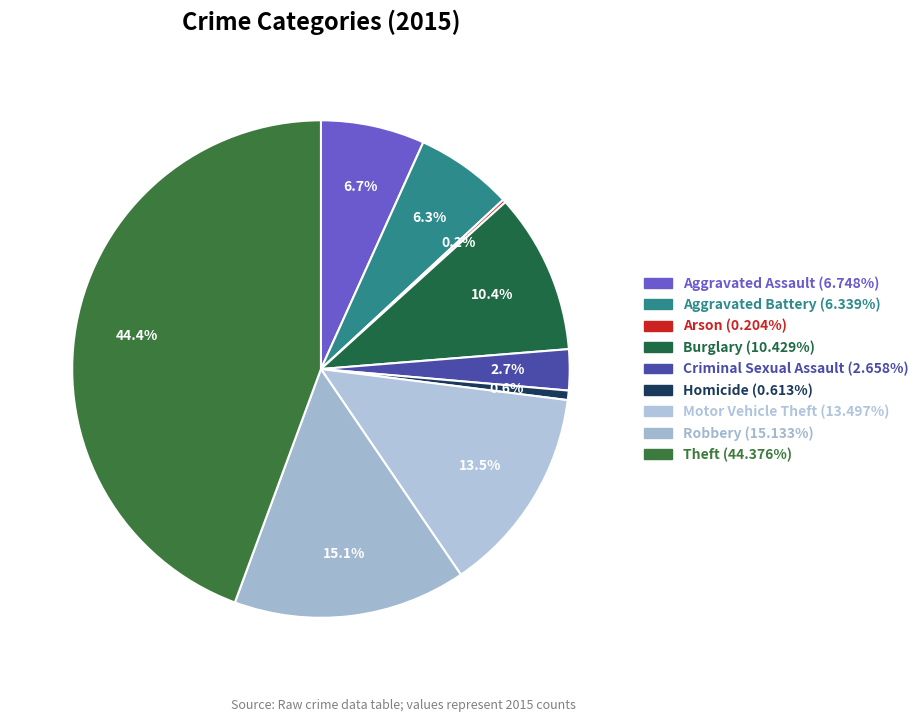

What portion of the pie excludes Motor Vehicle Theft?

86.5%